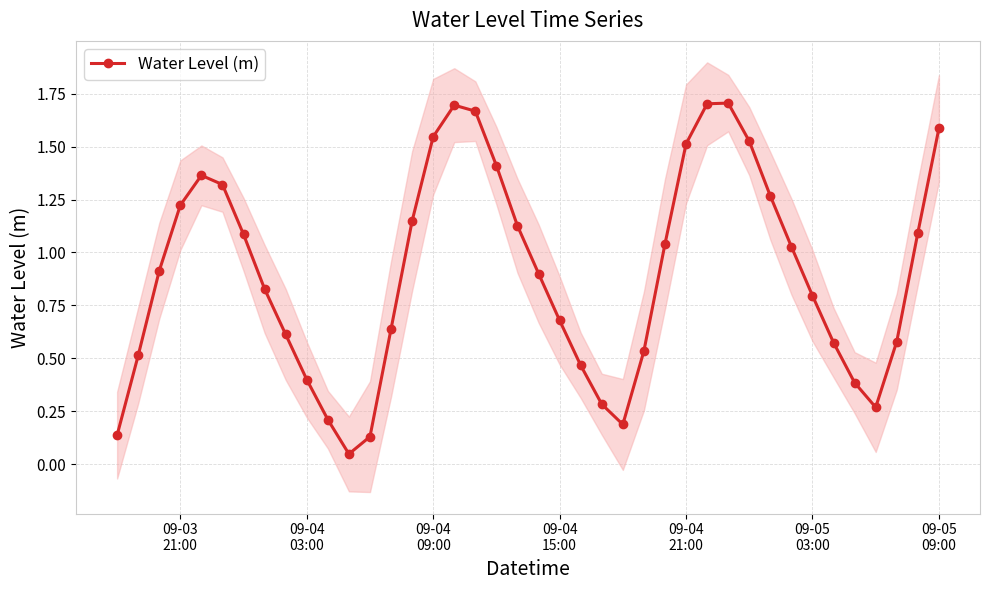

True or false: Water Level (m) has more than 1 points higher than both neighbors.

True